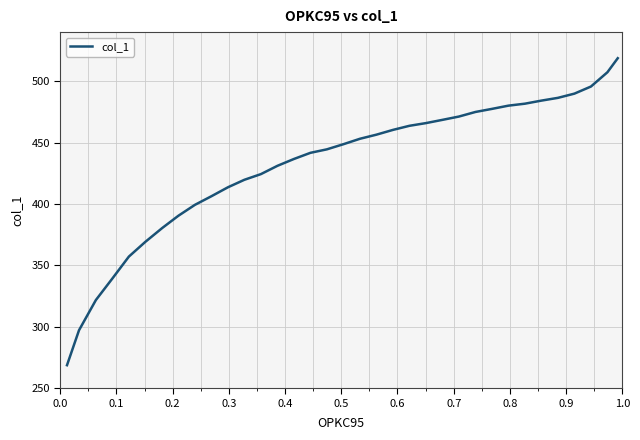

How many values exceed 448?

18